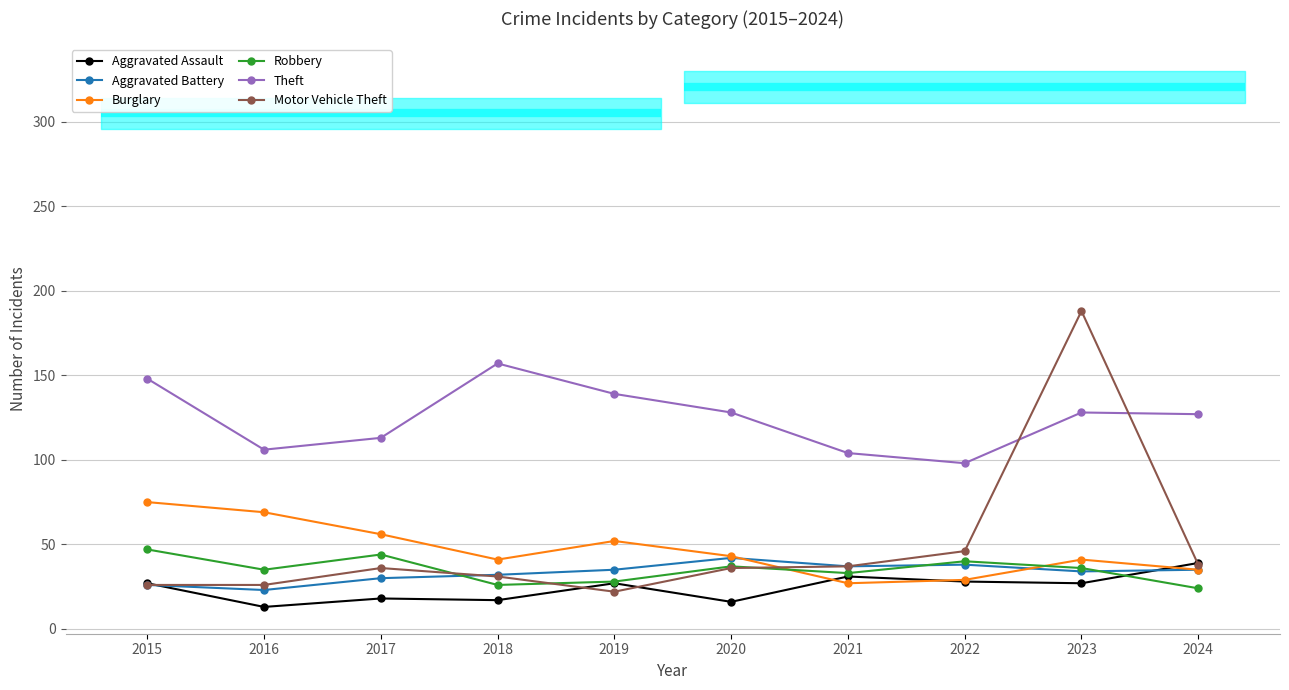

Reading left to right, what are all the values shown in this chart?

Aggravated Assault: 27	13	18	17	27	16	31	28	27	39
Aggravated Battery: 26	23	30	32	35	42	37	38	34	35
Burglary: 75	69	56	41	52	43	27	29	41	35
Robbery: 47	35	44	26	28	37	33	40	36	24
Theft: 148	106	113	157	139	128	104	98	128	127
Motor Vehicle Theft: 26	26	36	31	22	36	37	46	188	38